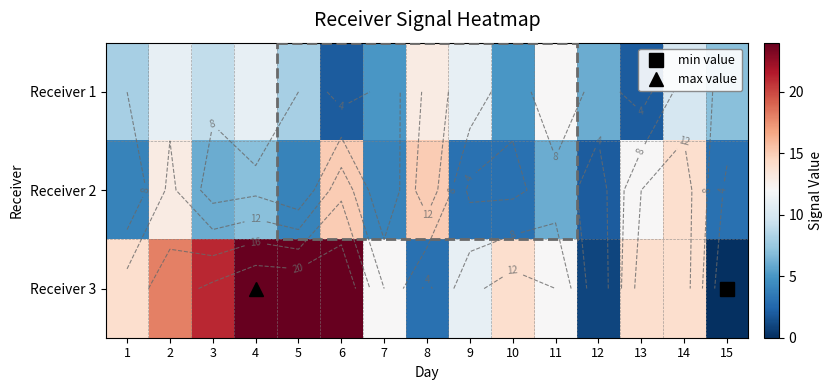

What is the sum of all Receiver 1 values?

120